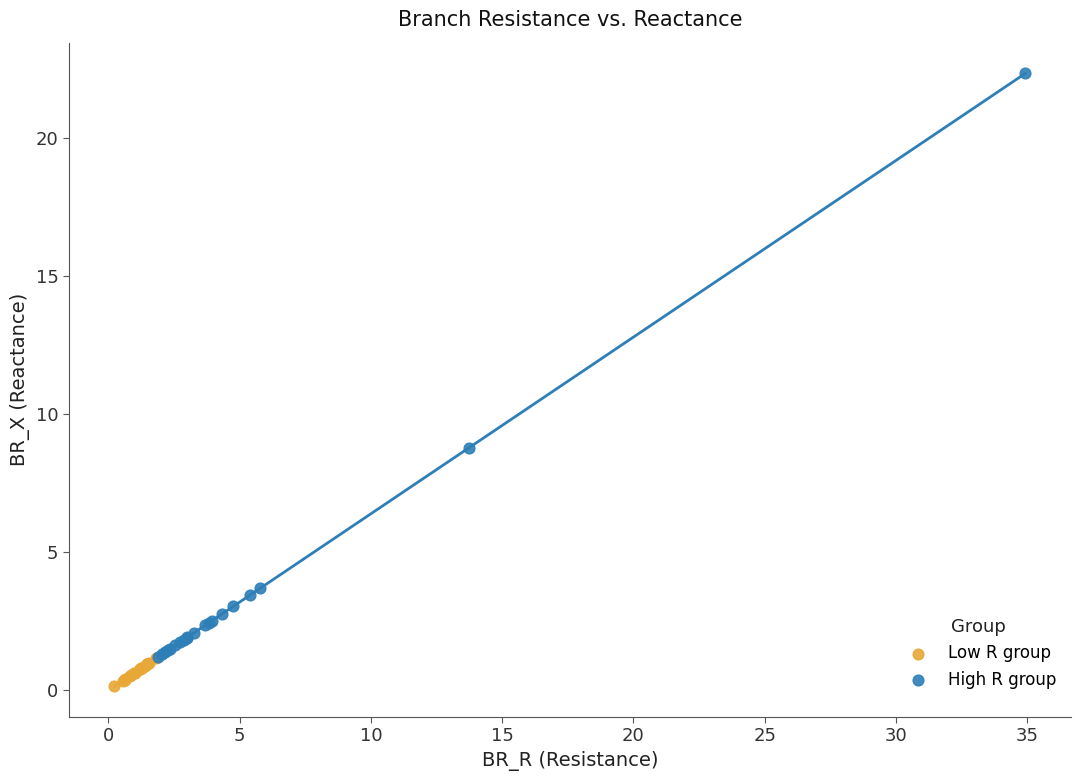

Which series reaches the minimum Y coordinate?

Low R group